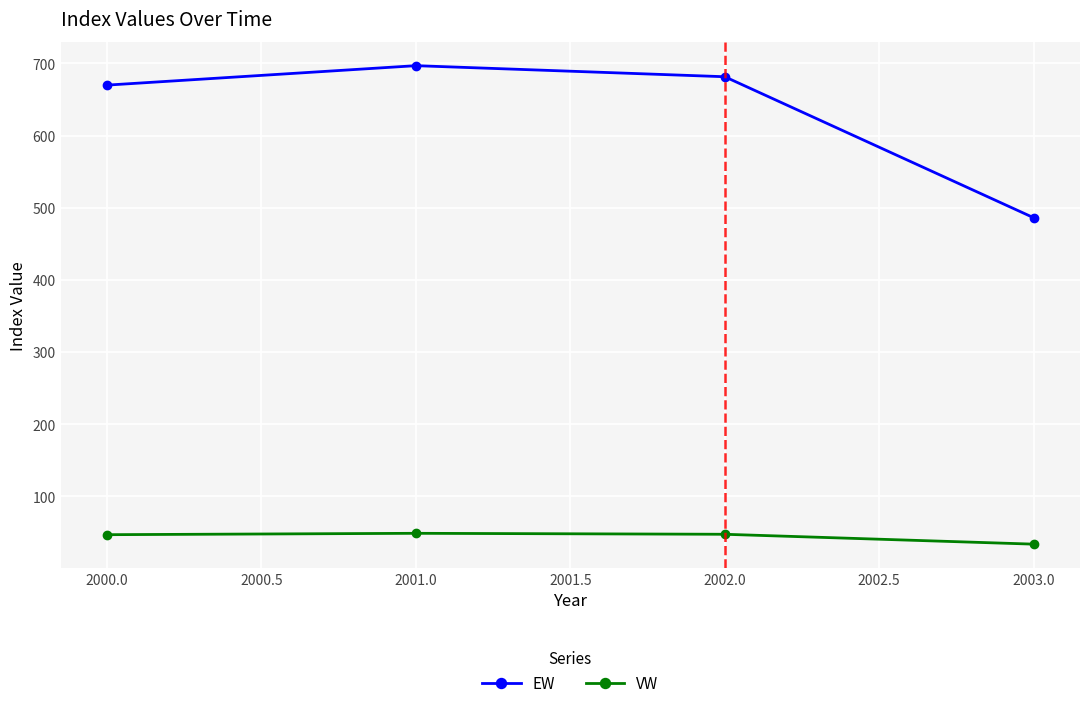

What is the smallest value displayed?

33.6